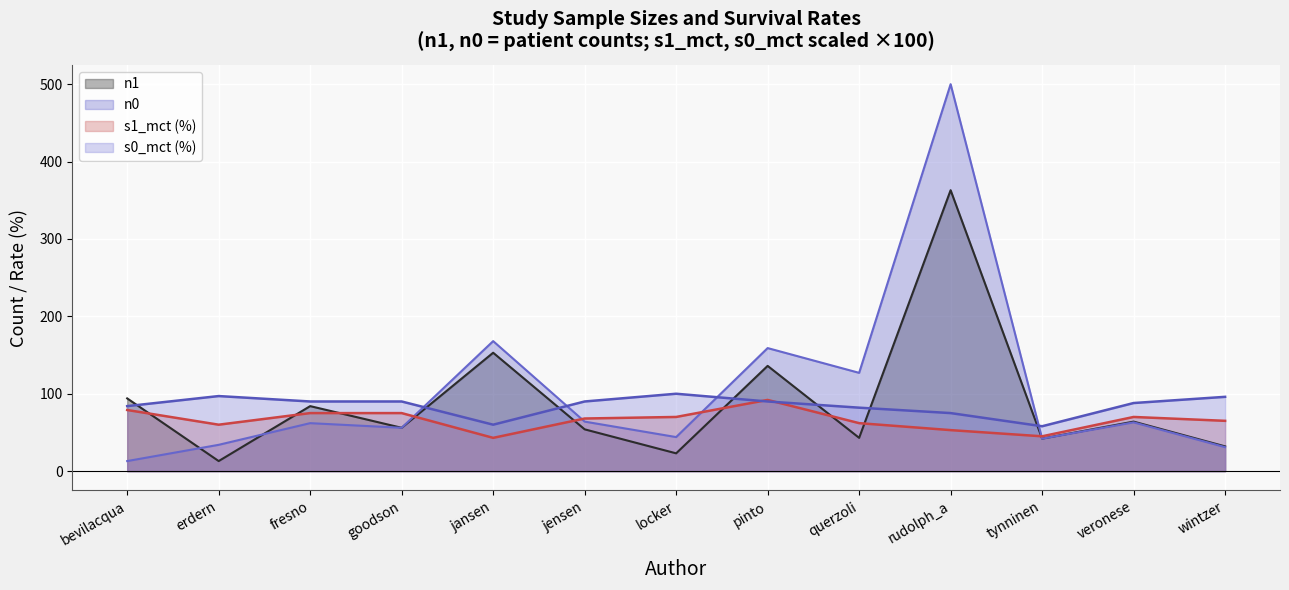

At which category does s1_mct reach its first local valley?

erdern